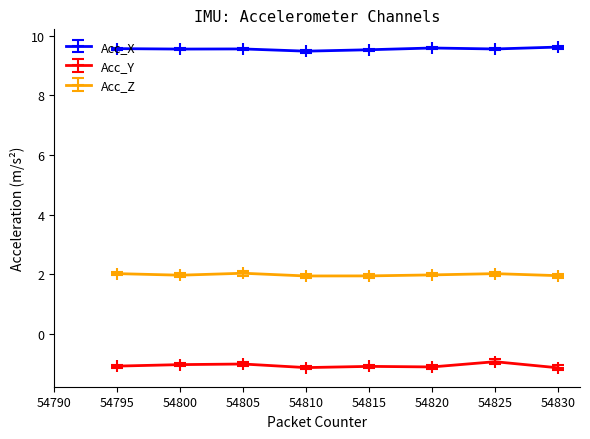

What is the minimum value for Acc_Z?

1.9